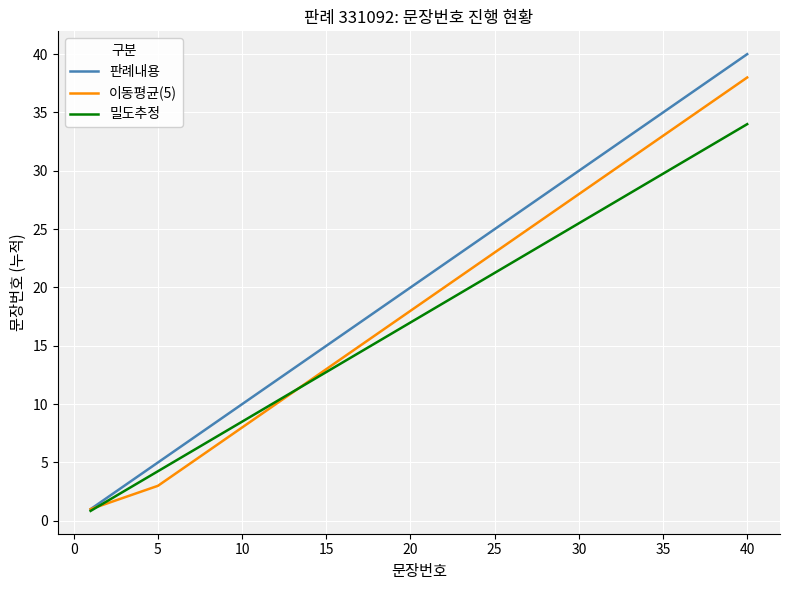

List the series in order of their peak value, lowest first.

밀도추정, 이동평균(5), 판례내용